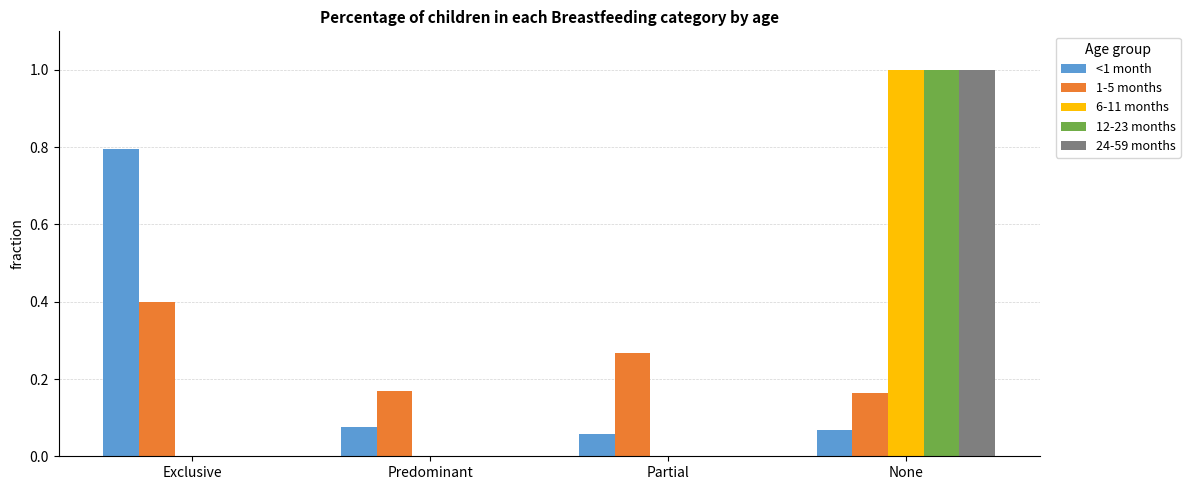

The value of 12-23 months at Predominant is 0.0. True or false?

True